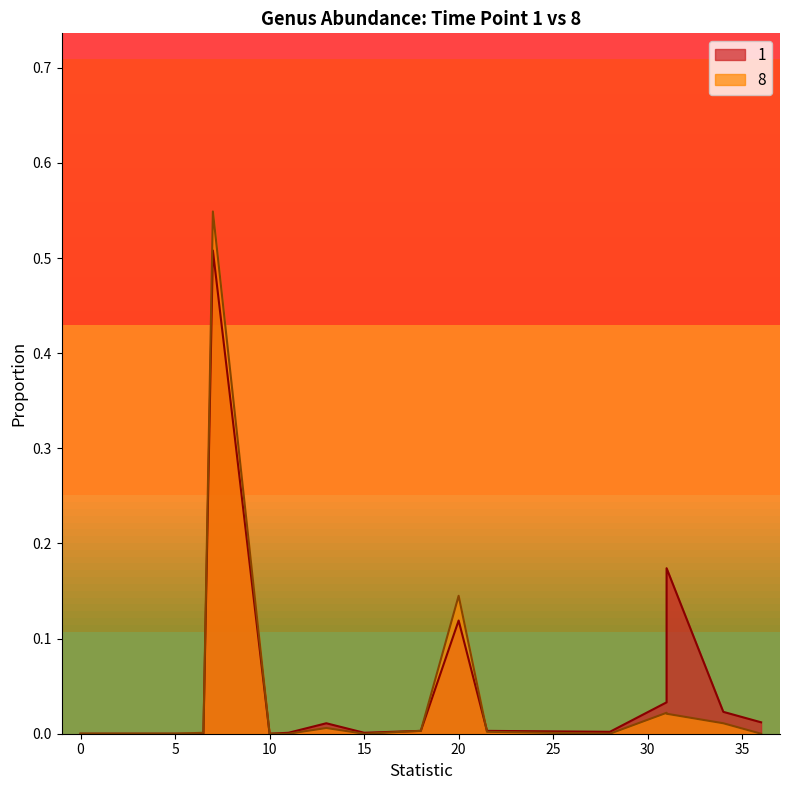

Reading left to right, extract all data points from this chart.

1: Erysipelotrichaceae Unclassified=0.0	Lactobacillus=0.0	Olsenella=0.0	Akkermansia=0.2	Bacteroides=0.5	Coriobacteriaceae Unclassified=0.0	Enterobacteriaceae Unclassified=0.0	Oscillibacter=0.0	Porphyromonadaceae Unclassified=0.0	Clostridium XlVb=0.0	Bifidobacterium=0.0	Clostridium XlVa=0.0	Enterorhabdus=0.0	Peptostreptococcaceae Unclassified=0.0	Turicibacter=0.0	Acetatifactor=0.0	Alistipes=0.0	Anaeroplasma=0.0	Butyricicoccus=0.0	Clostridiales Unclassified=0.0	Lachnospiraceae Unclassified=0.1	Pseudoflavonifractor=0.0	Ruminococcaceae Unclassified=0.0	Ruminococcus=0.0
8: Erysipelotrichaceae Unclassified=0.0	Lactobacillus=0.0	Olsenella=0.0	Akkermansia=0.0	Bacteroides=0.5	Coriobacteriaceae Unclassified=0.0	Enterobacteriaceae Unclassified=0.0	Oscillibacter=0.0	Porphyromonadaceae Unclassified=0.0	Clostridium XlVb=0.0	Bifidobacterium=0.0	Clostridium XlVa=0.0	Enterorhabdus=0.0	Peptostreptococcaceae Unclassified=0.0	Turicibacter=0.0	Acetatifactor=0.0	Alistipes=0.0	Anaeroplasma=0.0	Butyricicoccus=0.0	Clostridiales Unclassified=0.0	Lachnospiraceae Unclassified=0.1	Pseudoflavonifractor=0.0	Ruminococcaceae Unclassified=0.0	Ruminococcus=0.0